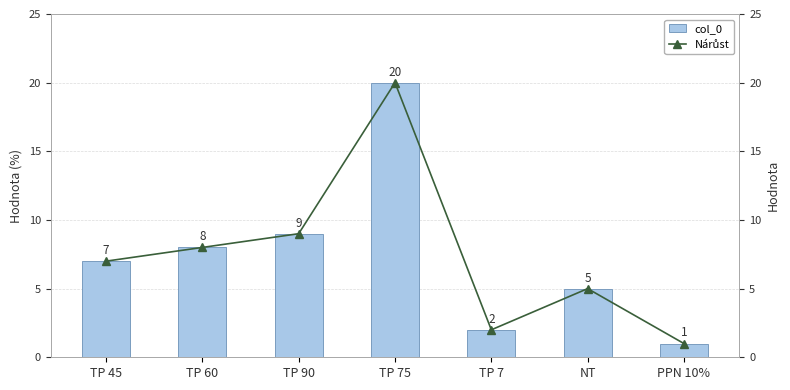

What is the difference between the Nárůst values at NT and TP 75?

15